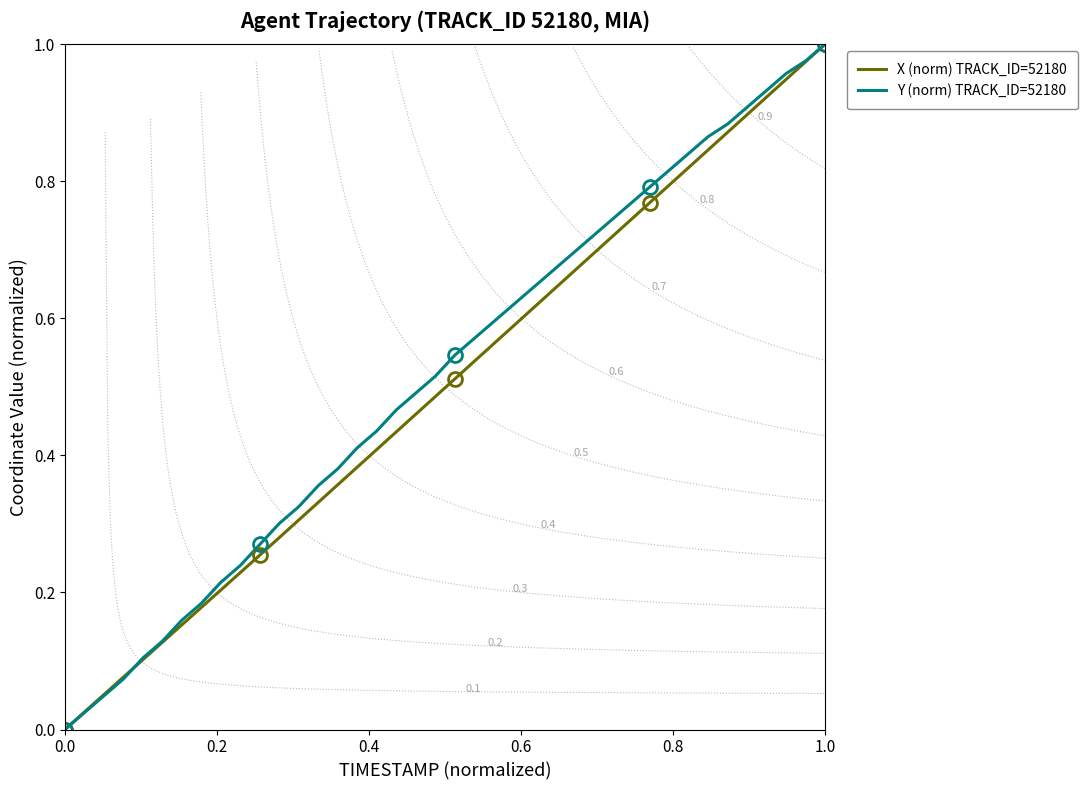

The Y (norm) TRACK_ID=52180 series shows 0.4 at 1.0. True or false?

False